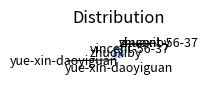

Is yue-xin-daoyiguan the majority of the pie?

Yes